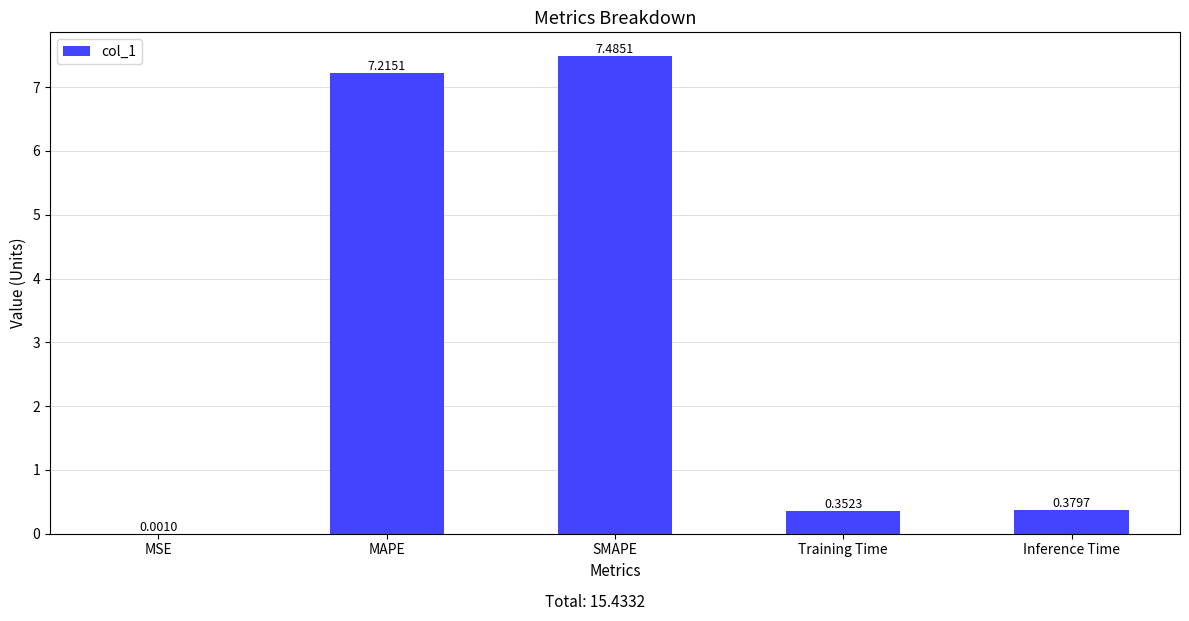

At which label is the value closest to 3?

Inference Time